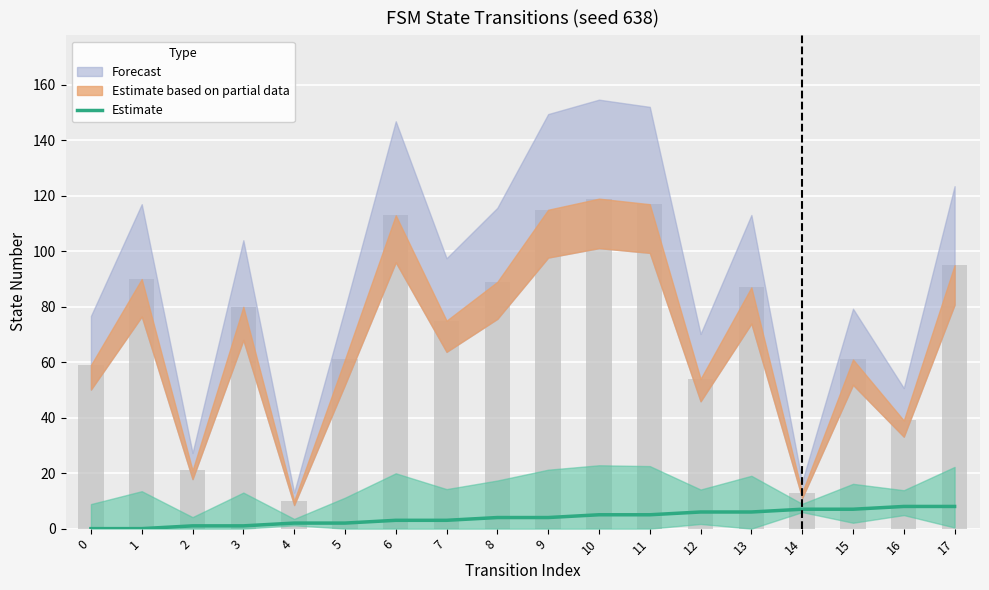

Where is the data nearest to the value 4?

8